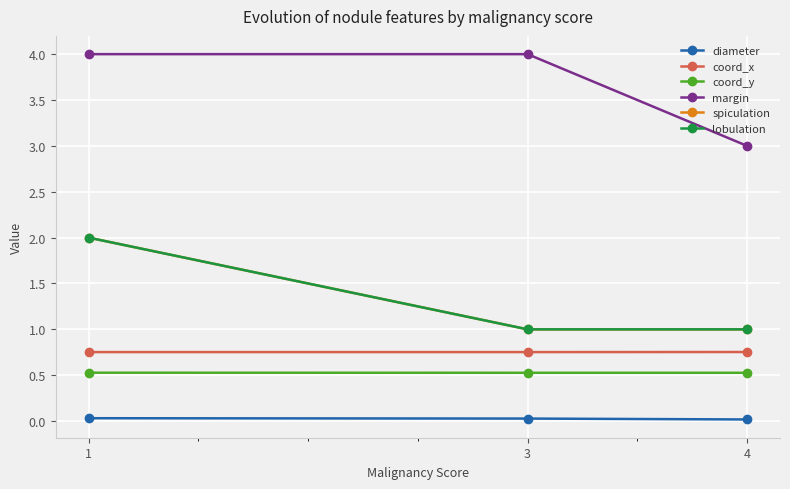

Which series changed the most between 1 and 4?

margin